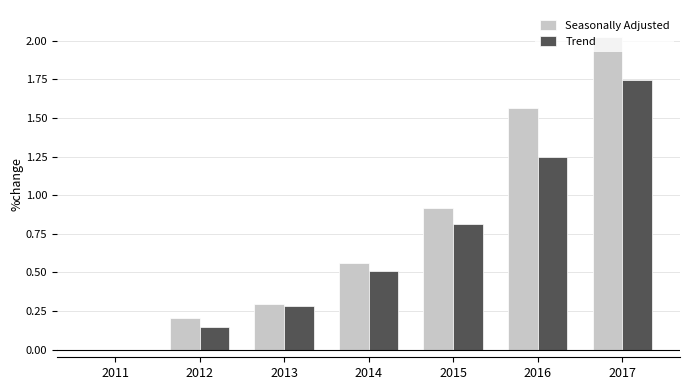

Which category has the highest value across all series?

2017